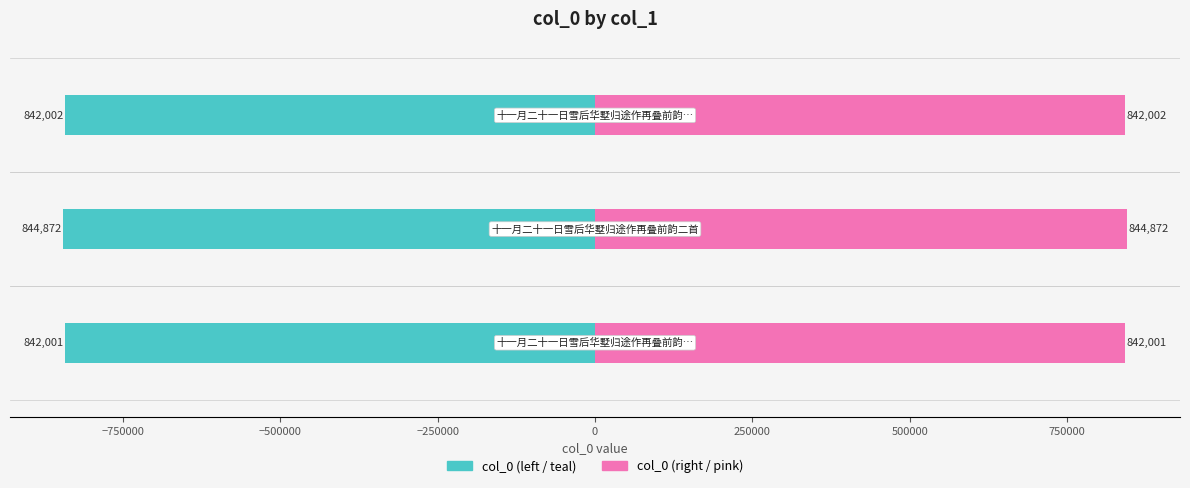

At −1000000, list the series in order from smallest to largest.

col_0 (left), col_0 (right)